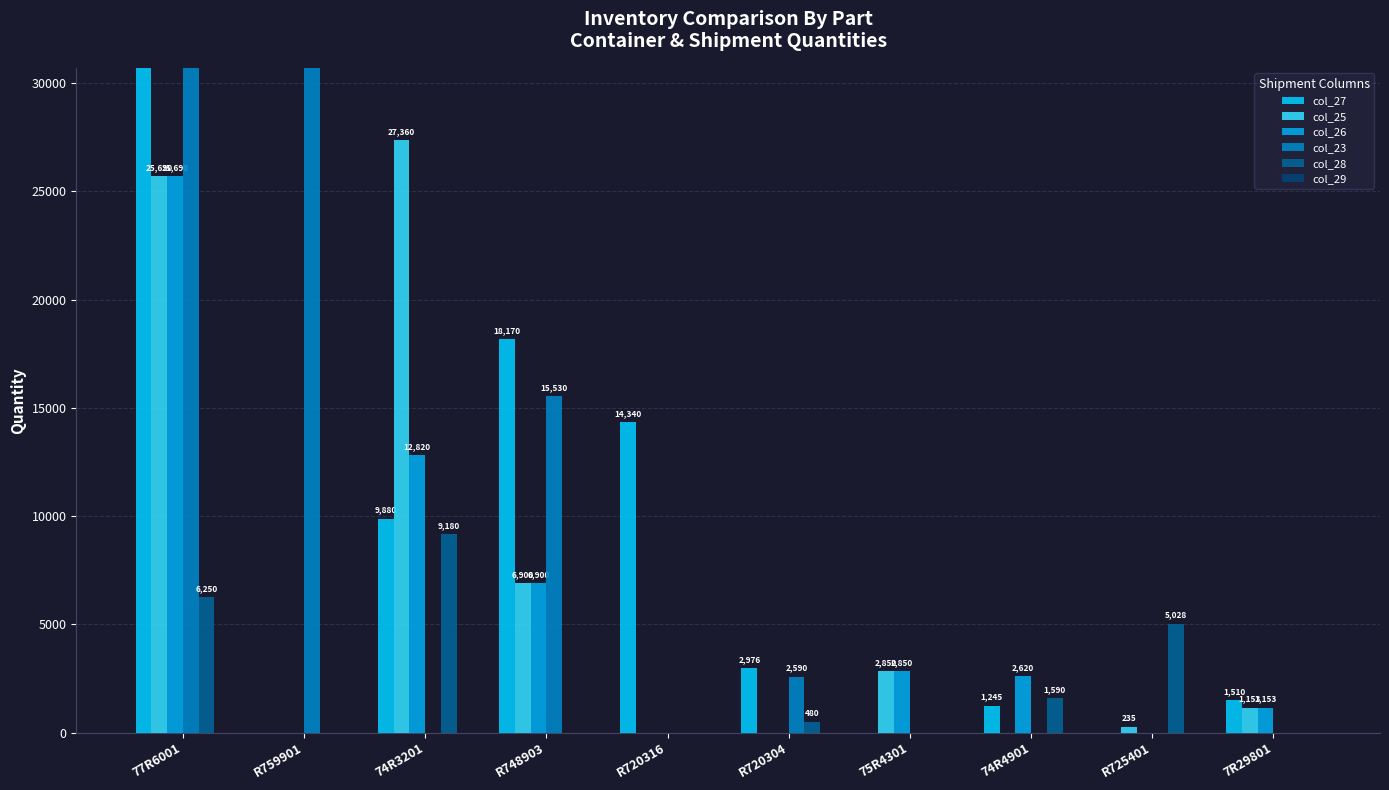

Reading right to left, what are all the values shown in this chart?

col_27: 1510	0	1245	0	2976	14340	18170	9880	0	31790
col_25: 1153	235	0	2850	0	0	6900	27360	0	25690
col_26: 1153	0	2620	2850	0	0	6900	12820	0	25690
col_23: 0	0	0	0	2590	0	15530	0	98520	33400
col_28: 0	5028	1590	0	480	0	0	9180	0	6250
col_29: 0	0	0	0	0	0	0	0	0	0